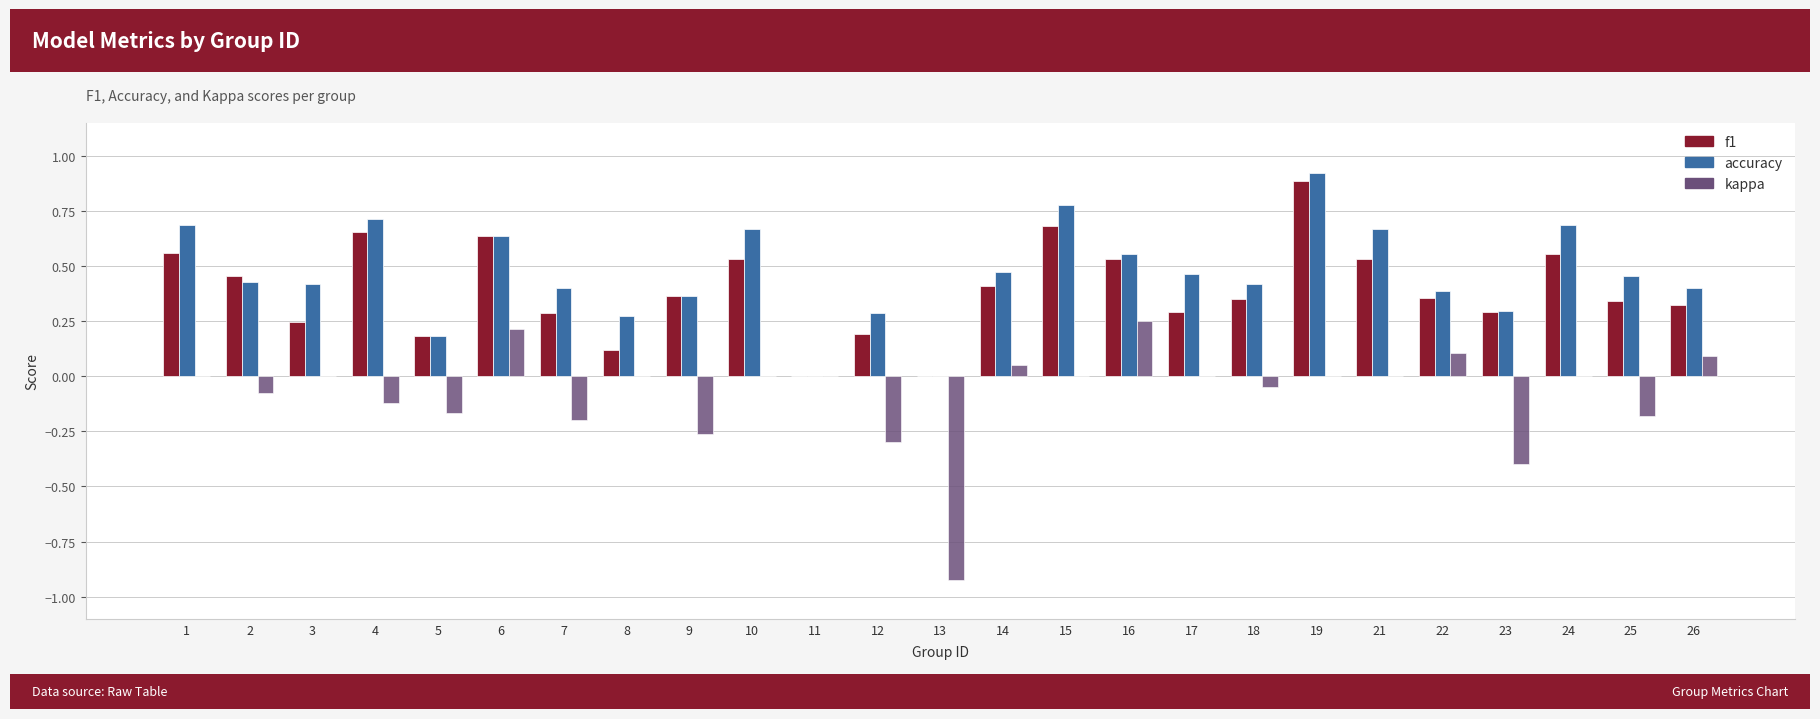

At which category is the sum across all series the highest?

19